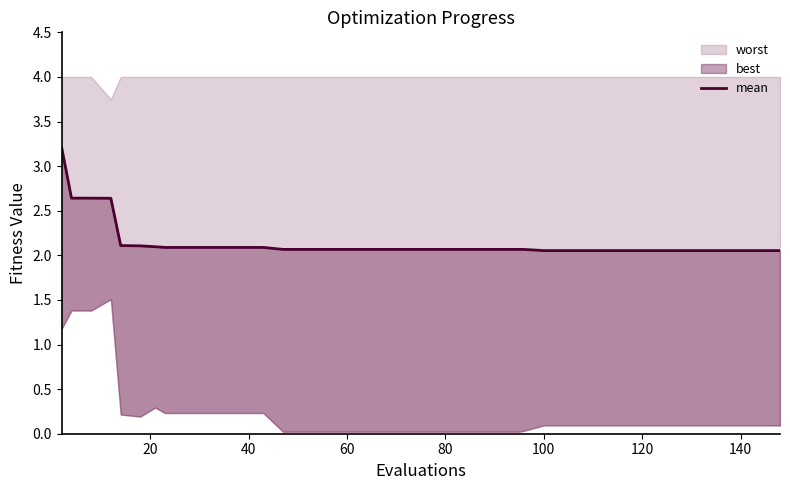

How many data points does each series have?

40